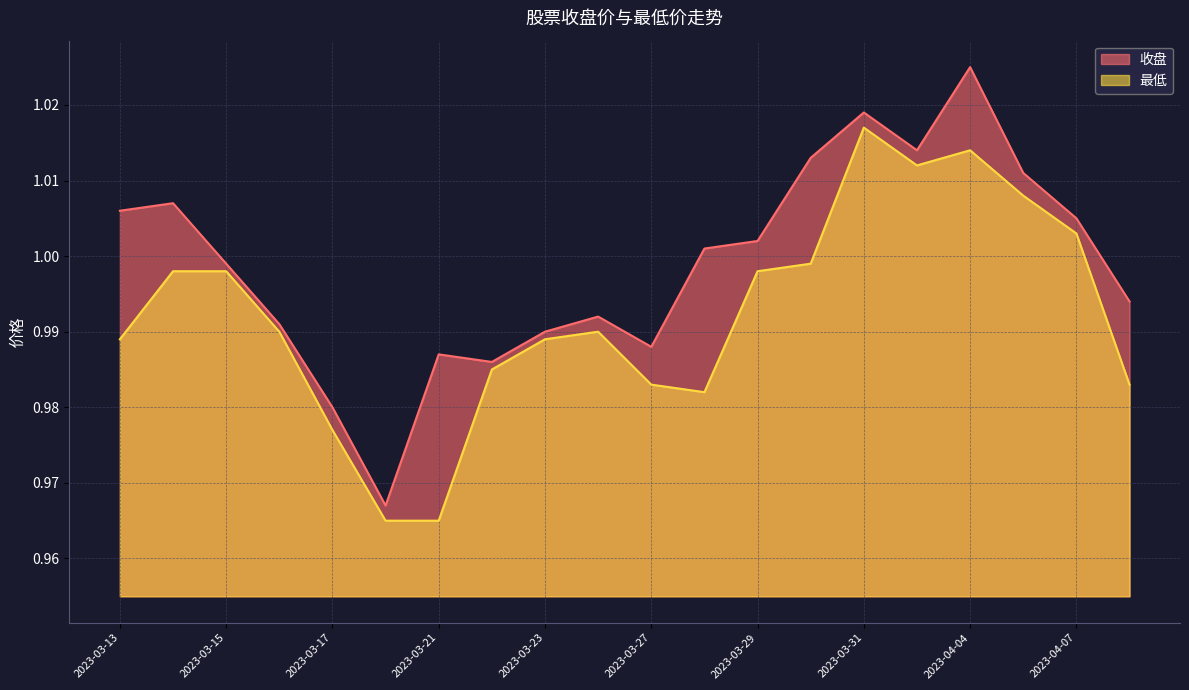

Reading left to right, list all the values displayed in this chart.

收盘: 2023-03-13=1.0	2023-03-14=1.0	2023-03-15=1.0	2023-03-16=1.0	2023-03-17=1.0	2023-03-20=1.0	2023-03-21=1.0	2023-03-22=1.0	2023-03-23=1.0	2023-03-24=1.0	2023-03-27=1.0	2023-03-28=1.0	2023-03-29=1.0	2023-03-30=1.0	2023-03-31=1.0	2023-04-03=1.0	2023-04-04=1.0	2023-04-06=1.0	2023-04-07=1.0	2023-04-10=1.0
最低: 2023-03-13=1.0	2023-03-14=1.0	2023-03-15=1.0	2023-03-16=1.0	2023-03-17=1.0	2023-03-20=1.0	2023-03-21=1.0	2023-03-22=1.0	2023-03-23=1.0	2023-03-24=1.0	2023-03-27=1.0	2023-03-28=1.0	2023-03-29=1.0	2023-03-30=1.0	2023-03-31=1.0	2023-04-03=1.0	2023-04-04=1.0	2023-04-06=1.0	2023-04-07=1.0	2023-04-10=1.0